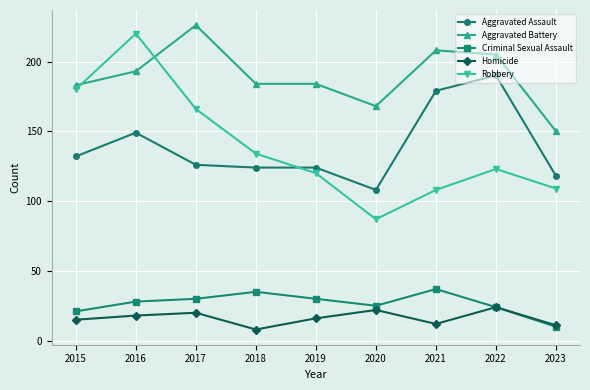

What is the sum of all Aggravated Assault values?

1250